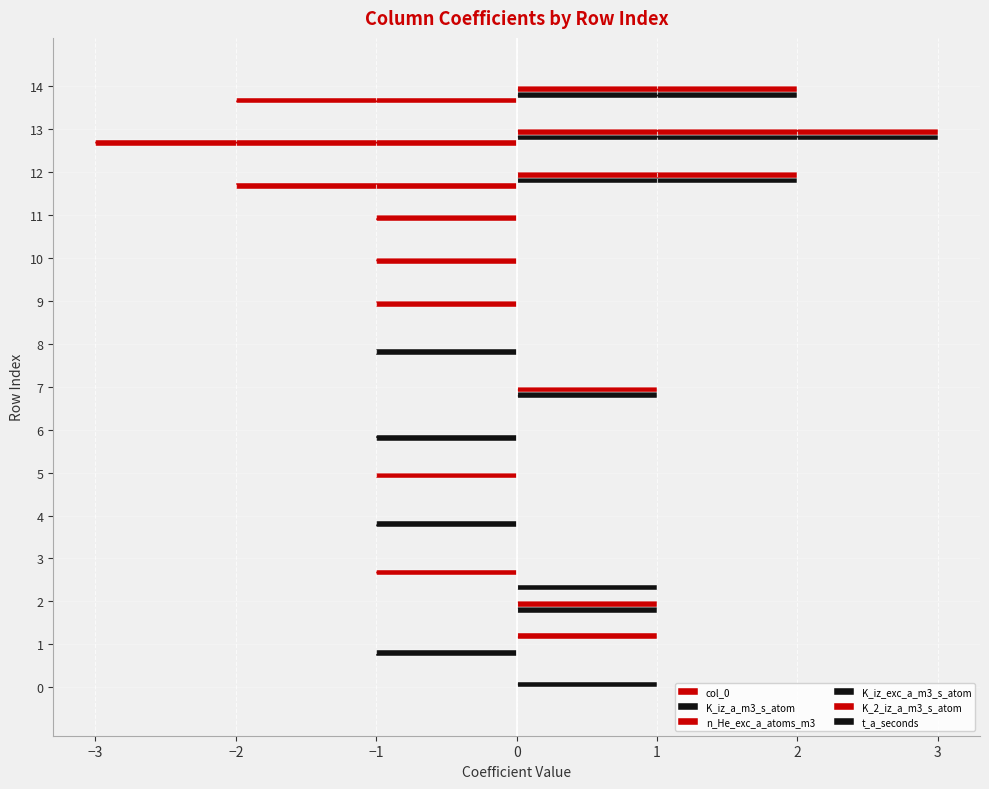

Reading right to left, extract all data points from this chart.

col_0: -2	-3	-2	0	0	0	0	0	0	0	0	-1	0	0	0
K_iz_a_m3_s_atom: 2	3	2	0	0	0	-1	1	-1	0	-1	0	1	-1	0
n_He_exc_a_atoms_m3: 2	3	2	-1	-1	-1	0	1	0	-1	0	0	1	0	0
K_iz_exc_a_m3_s_atom: 0	0	0	0	0	0	0	0	0	0	0	0	0	0	1
K_2_iz_a_m3_s_atom: 0	0	0	0	0	0	0	0	0	0	0	0	0	1	0
t_a_seconds: 0	0	0	0	0	0	0	0	0	0	0	0	1	0	0